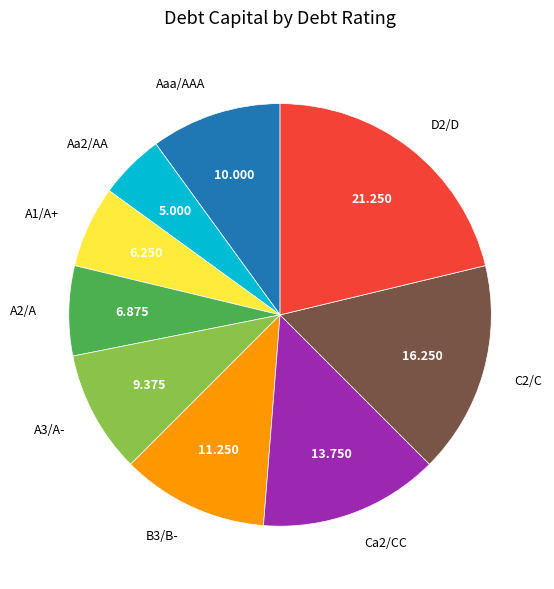

Rank the categories by value from highest to lowest.

D2/D, C2/C, Ca2/CC, B3/B-, Aaa/AAA, A3/A-, A2/A, A1/A+, Aa2/AA